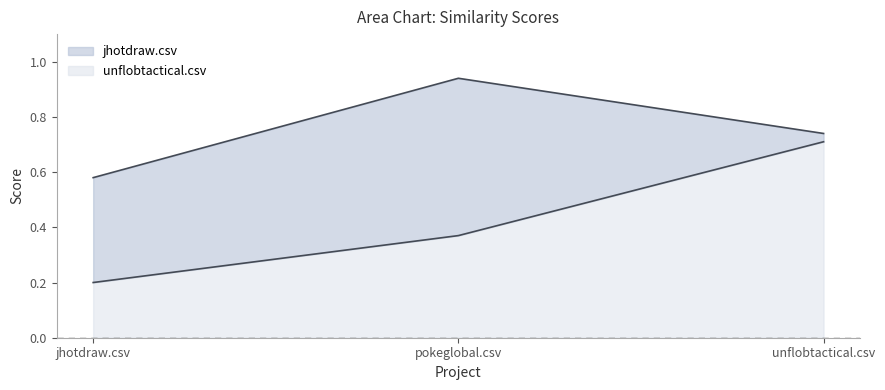

At which label is unflobtactical.csv closest to 0?

jhotdraw.csv